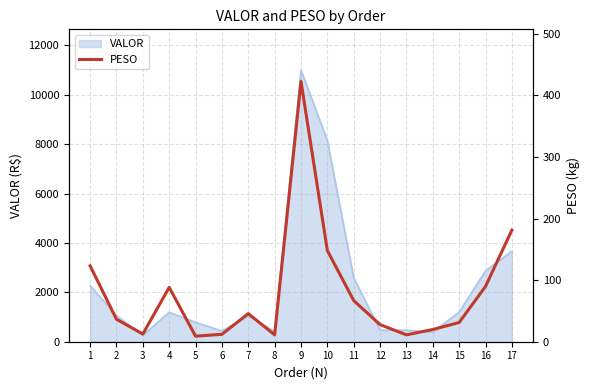

What is the difference between the maximum and minimum values?

413.7